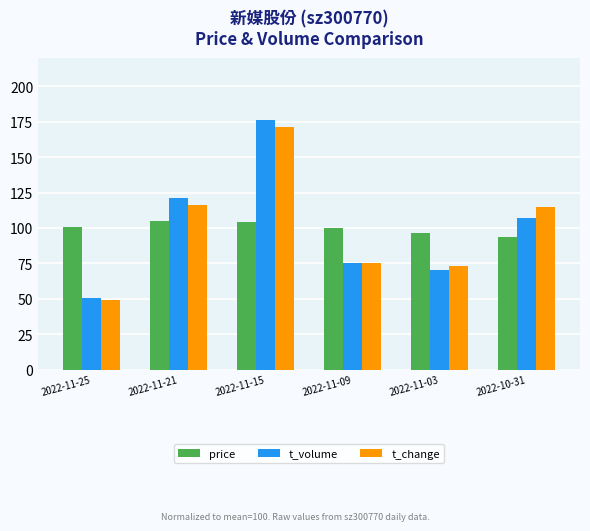

Is the value of price at 2022-11-15 greater than the value of t_volume at 2022-11-15?

No